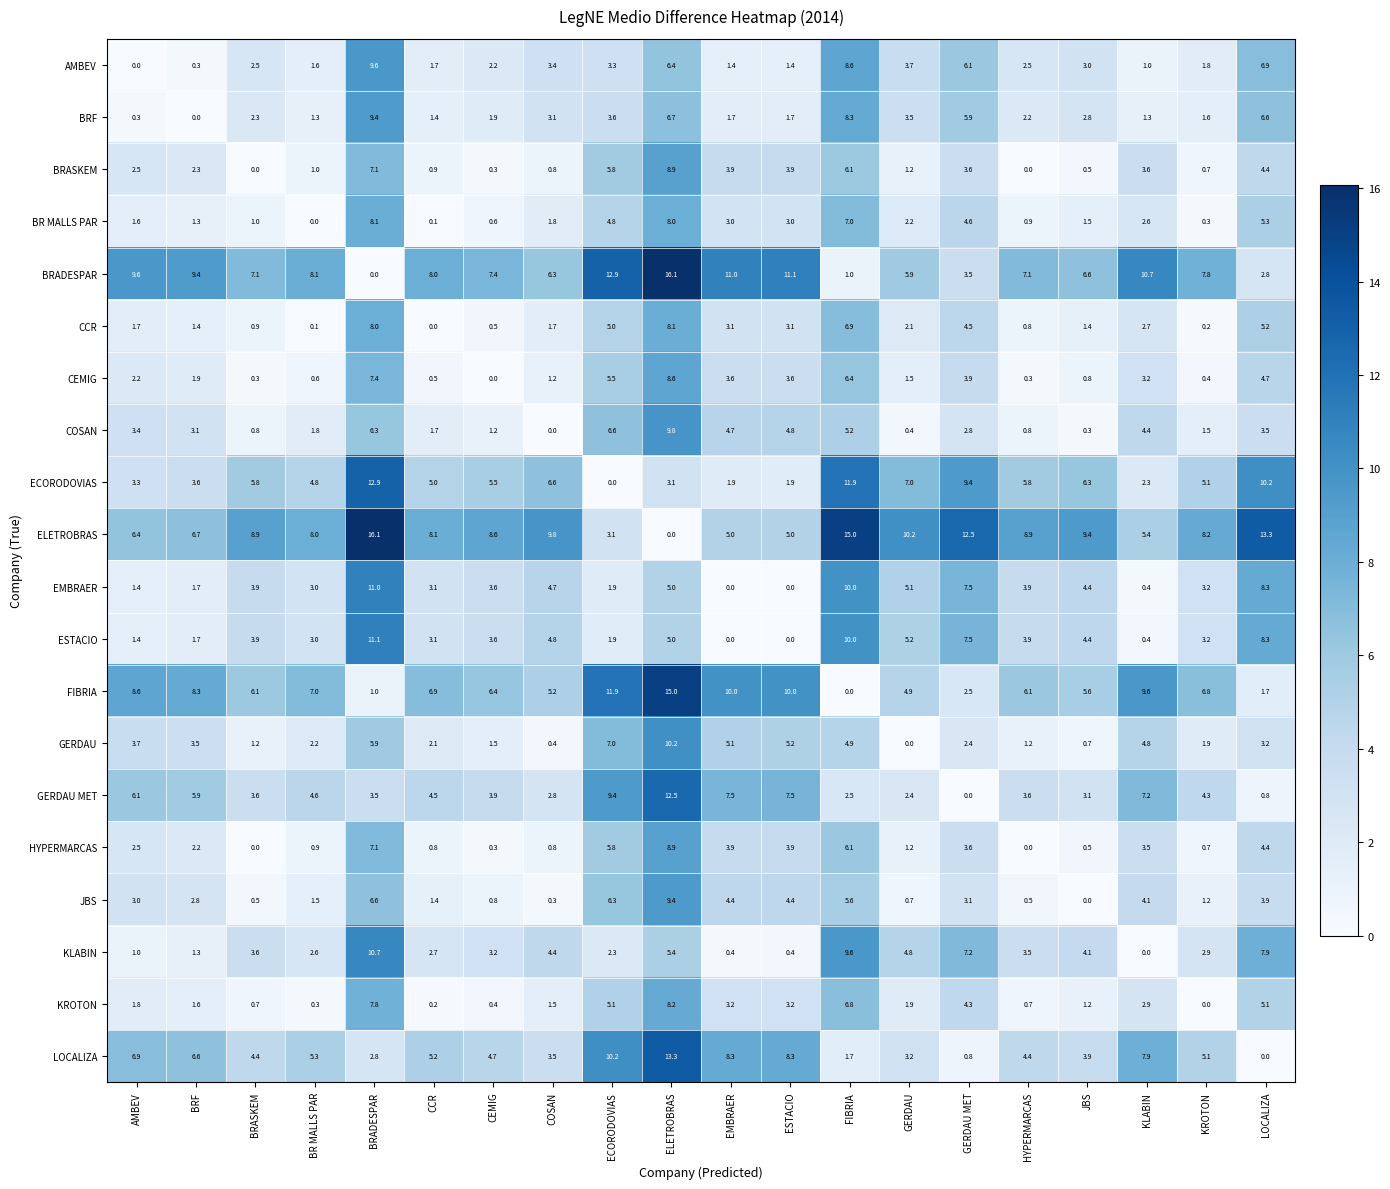

What is the spread (max minus min) of values at ESTACIO?

11.1